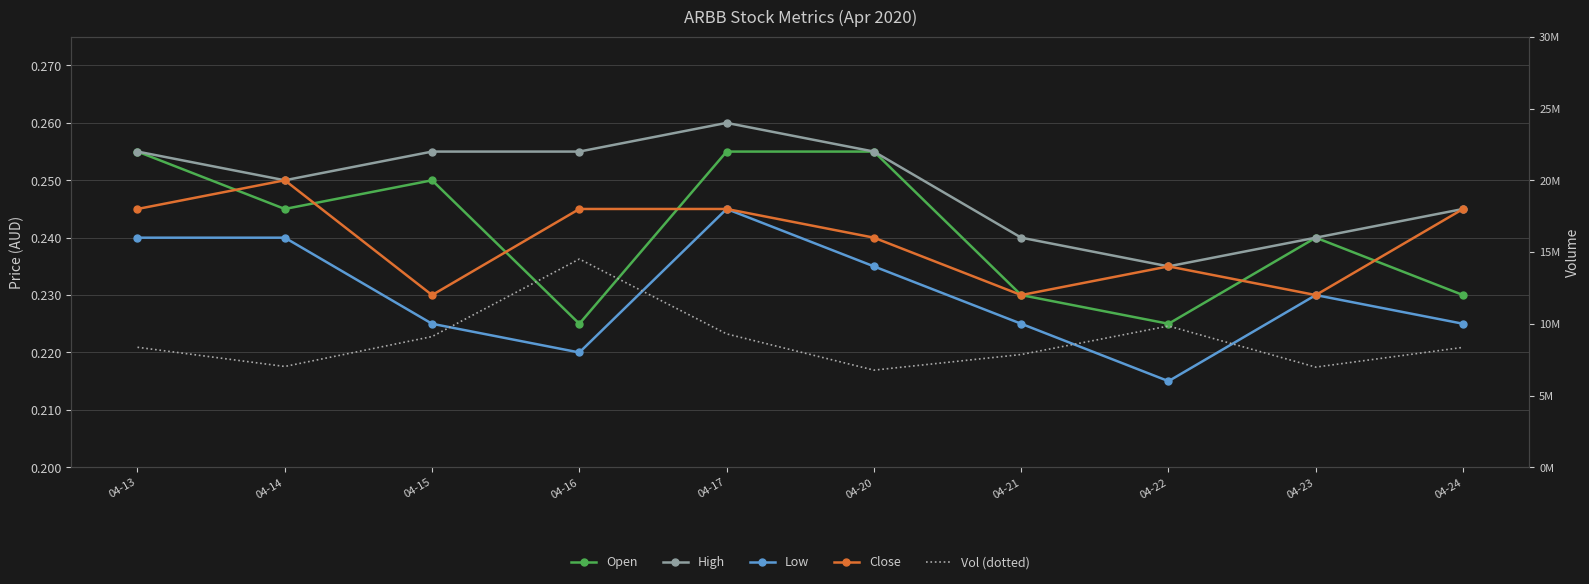

Which series has the largest range (max minus min)?

vol